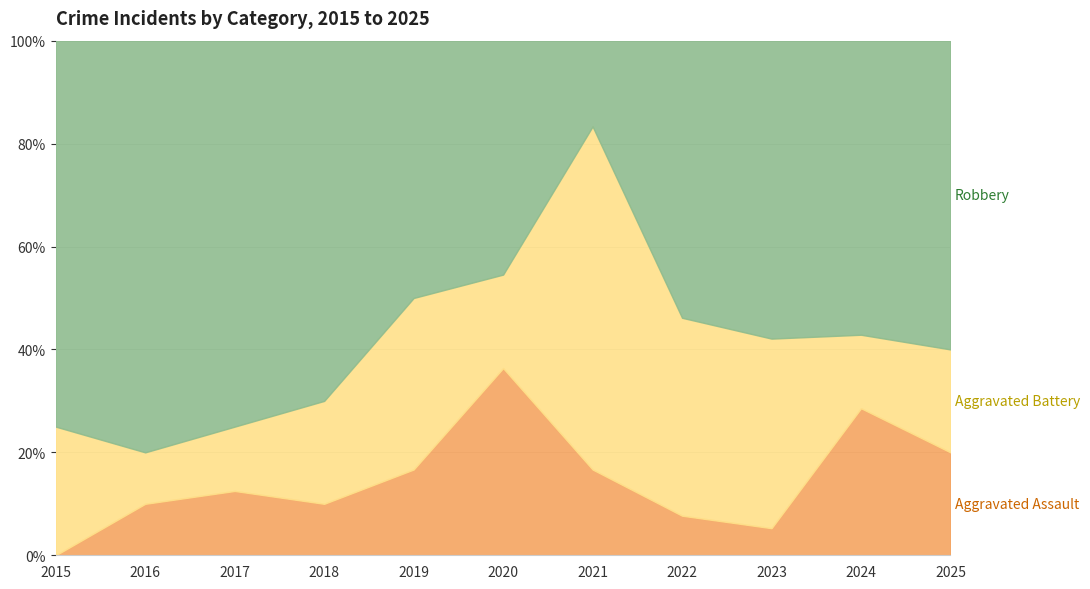

What are all the series names shown in the legend?

Aggravated Assault, Aggravated Battery, Robbery